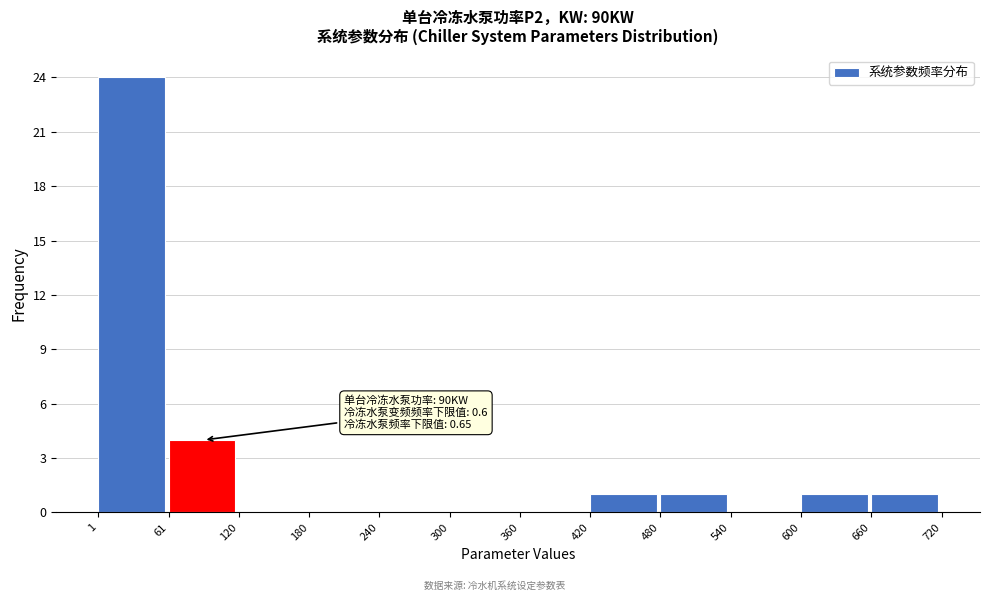

Which range on the x-axis has the tallest bar?

1 to 61